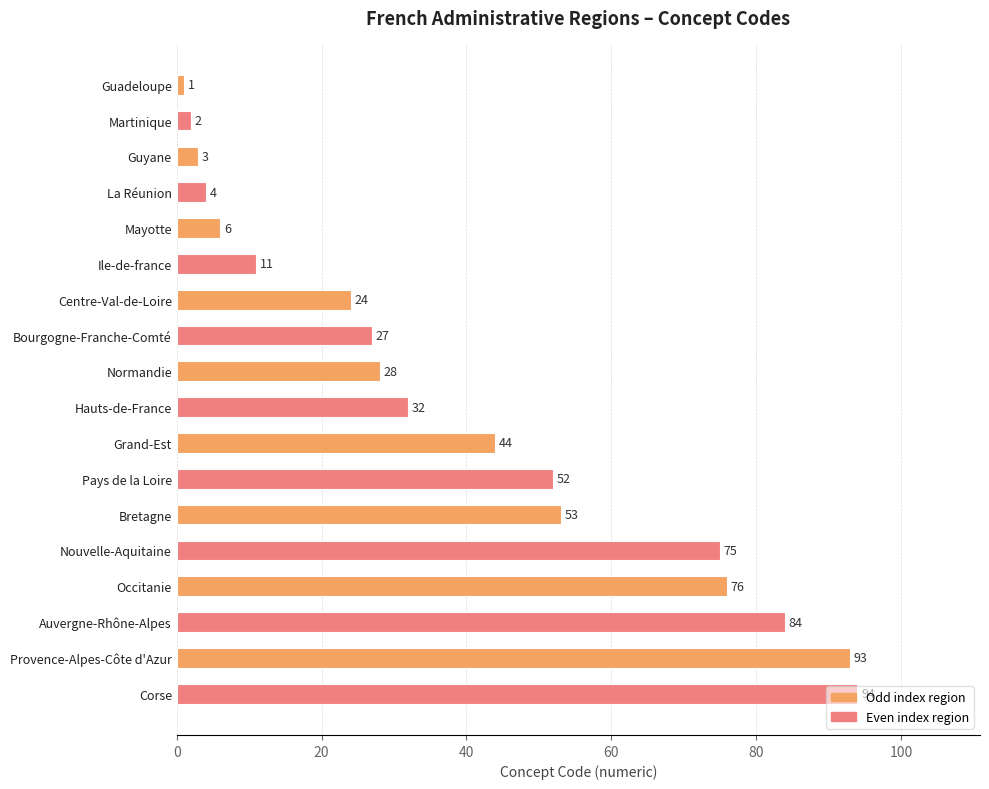

The value at Guyane is 3. True or false?

True